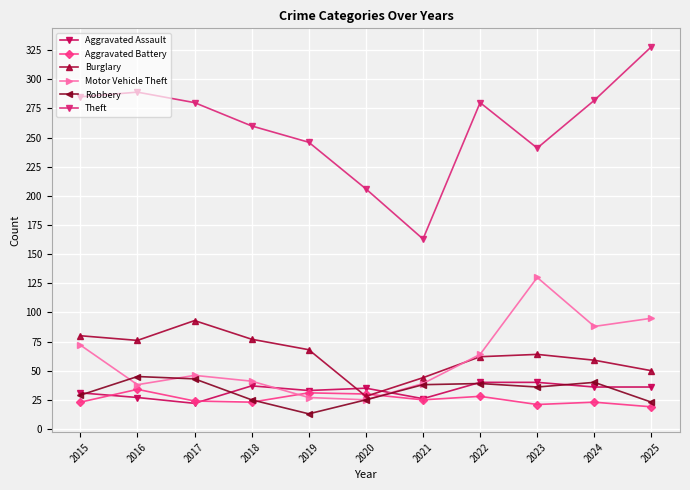

Does the chart have visible grid lines?

Yes